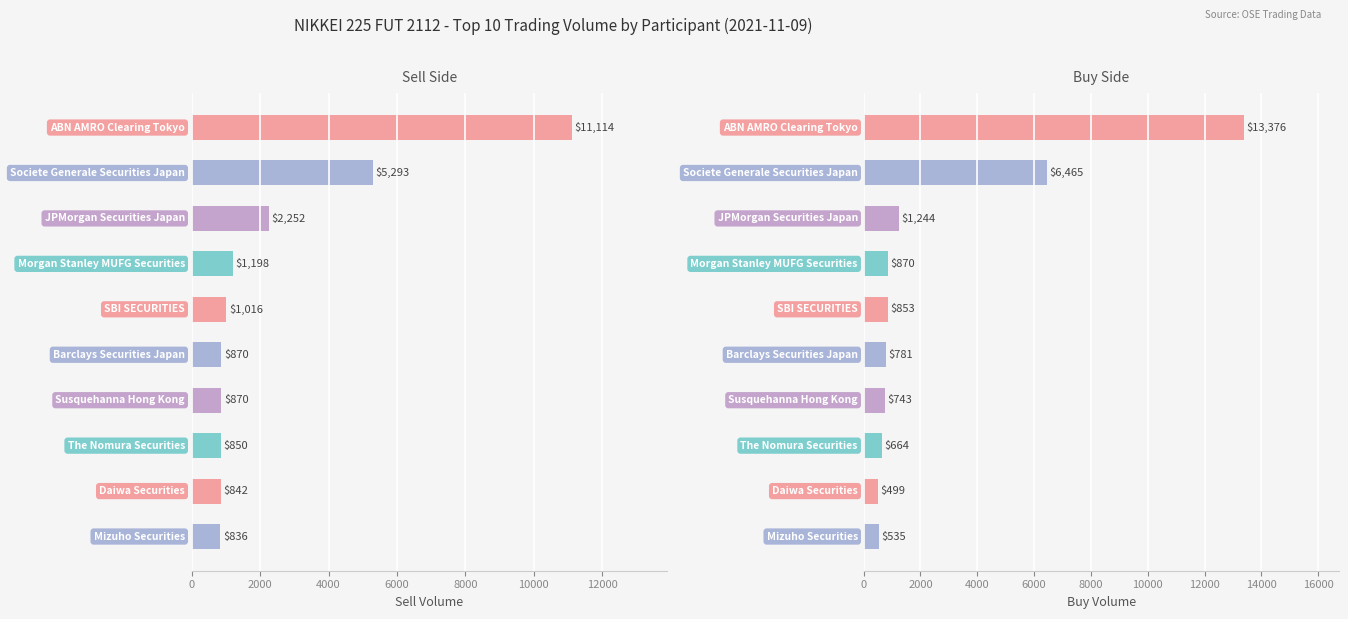

Are the bars horizontal?

Yes